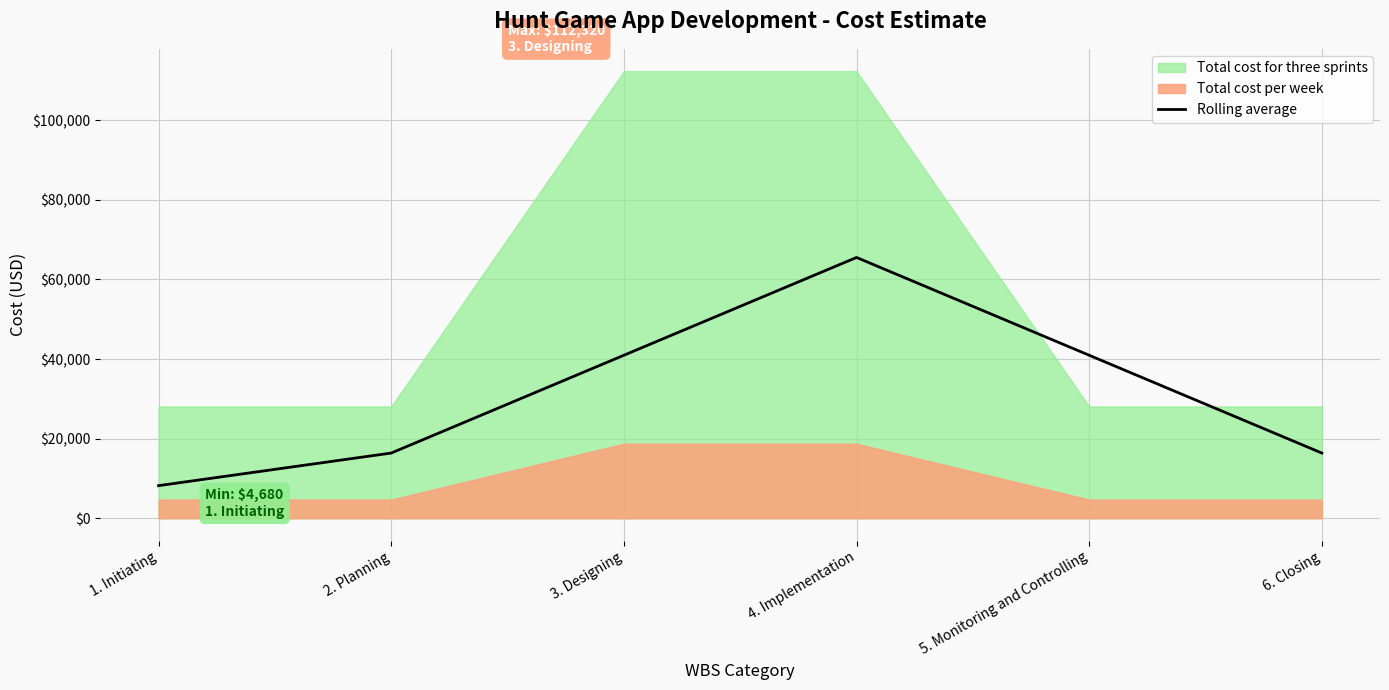

What is the sum of all values?

188370